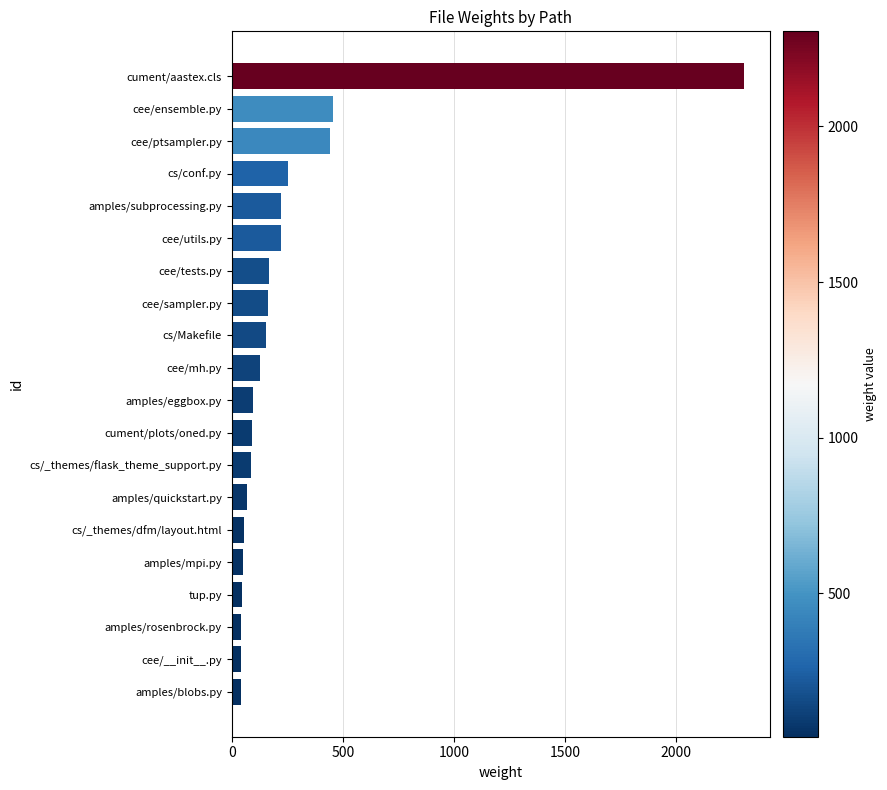

The value at cee/ptsampler.py is 222. True or false?

False